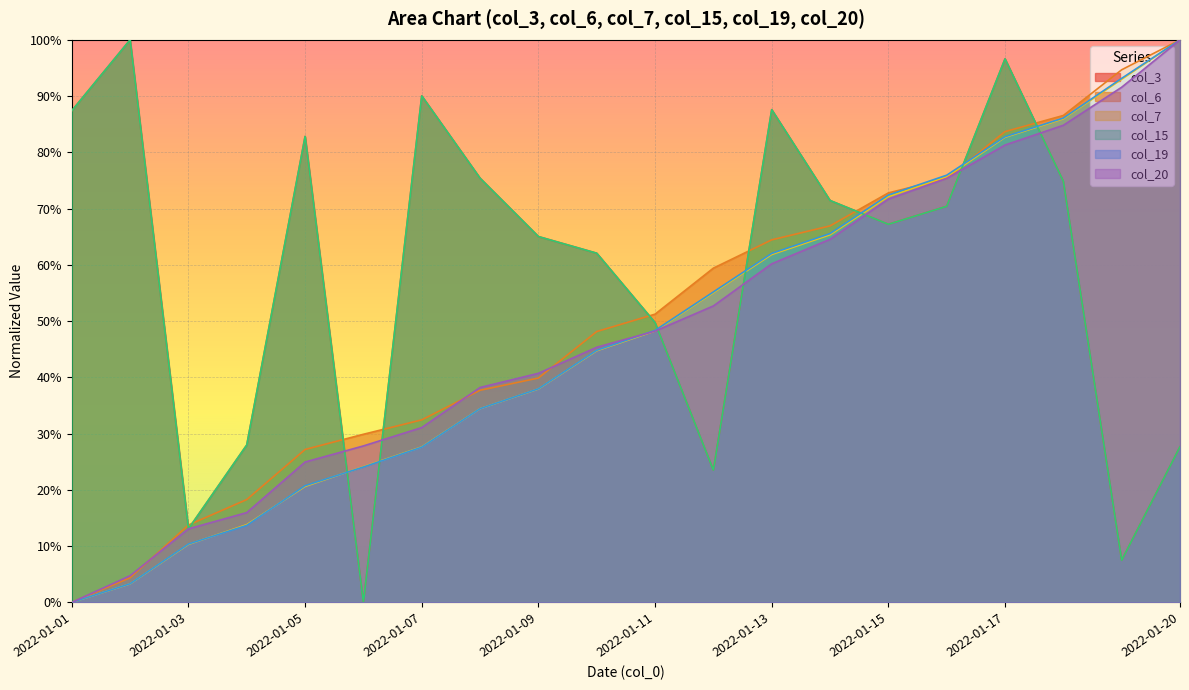

Does the chart display data point markers on the line(s)?

No